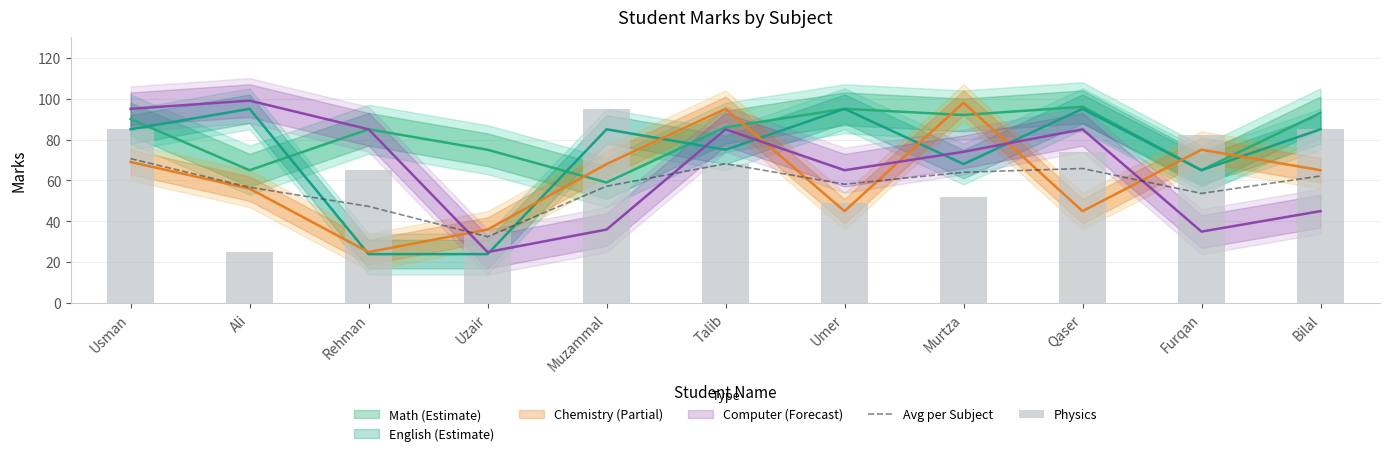

True or false: Avg per Subject has a value of 118.0 at Talib.

False